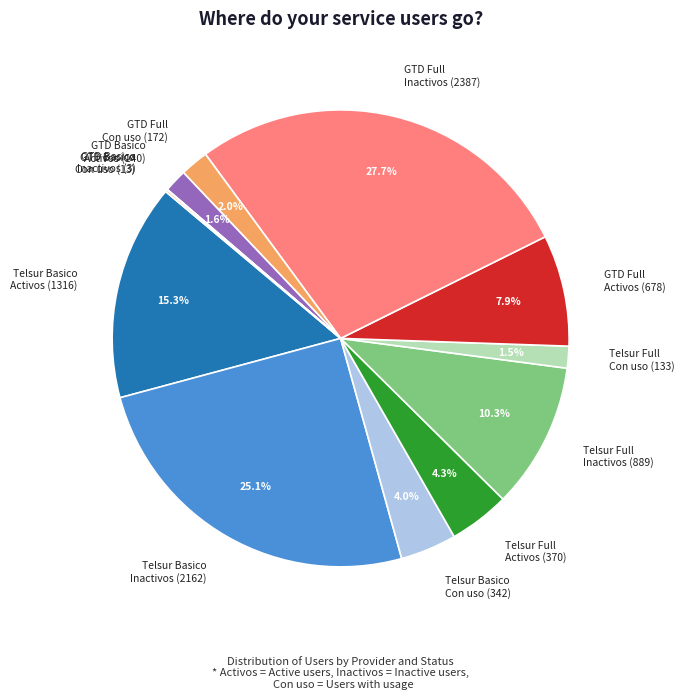

Does any single category account for the majority?

No